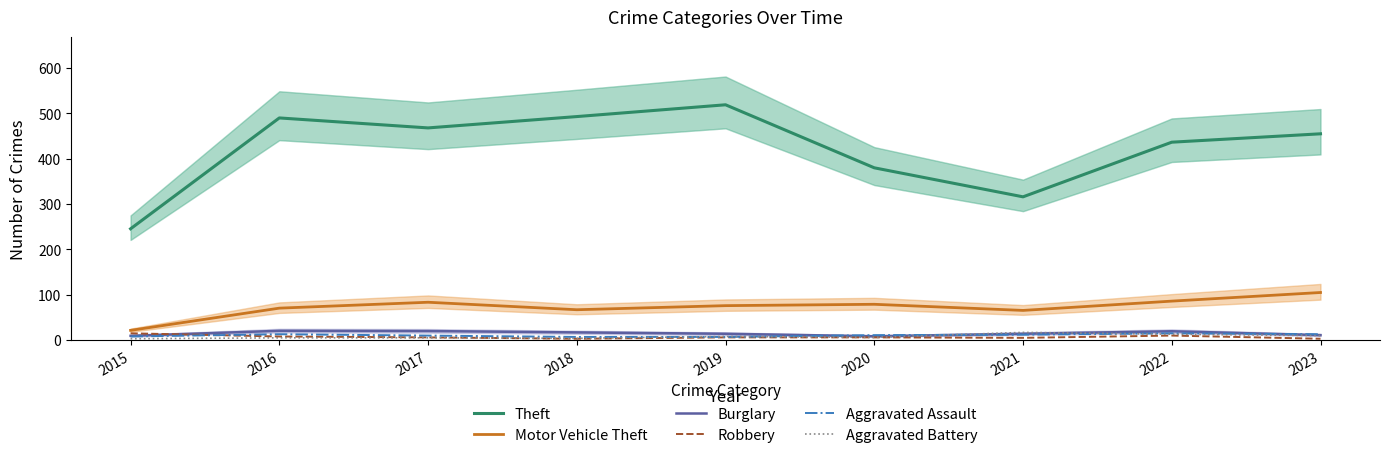

How many categories are shown in the chart?

9